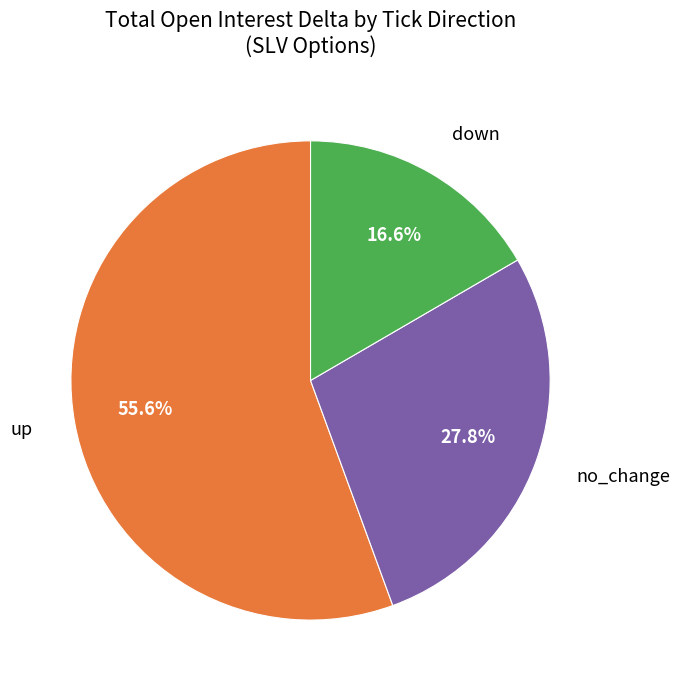

Which has a higher value, down or up?

up